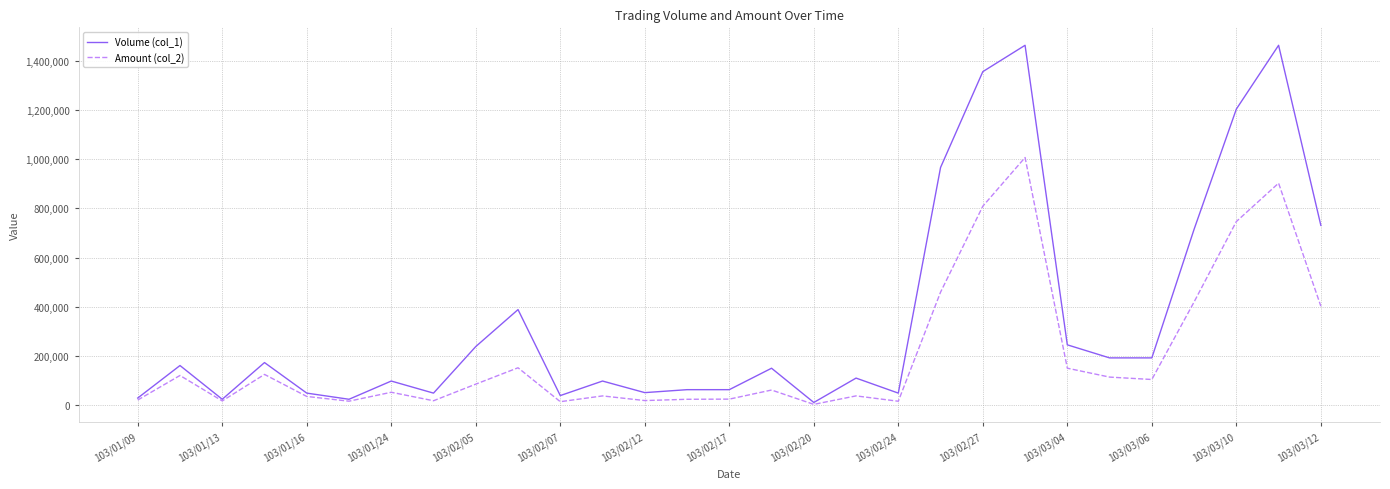

What is the difference between the second highest and minimum values in the Volume (col_1) series?

1450000